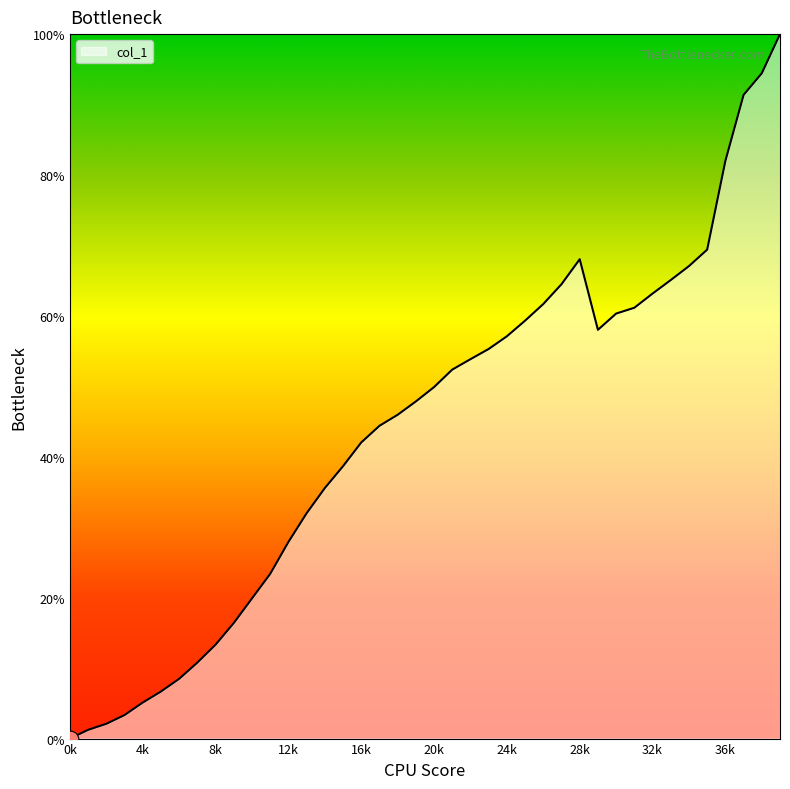

What is the greatest value displayed?

100.0